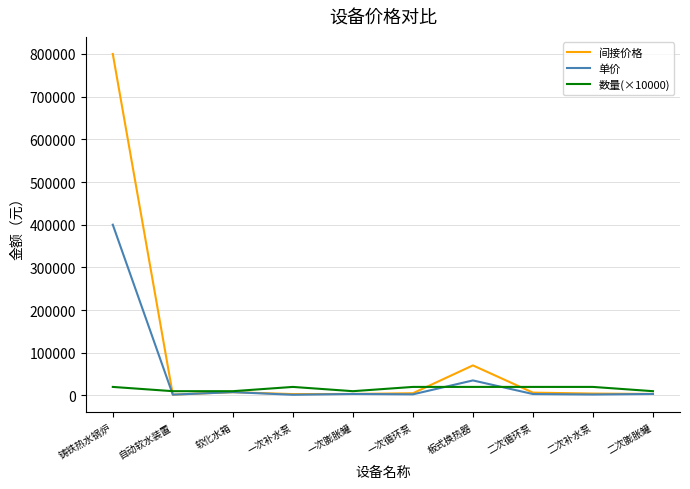

List the series in order of their peak value, lowest first.

数量(×10000), 单价, 间接价格